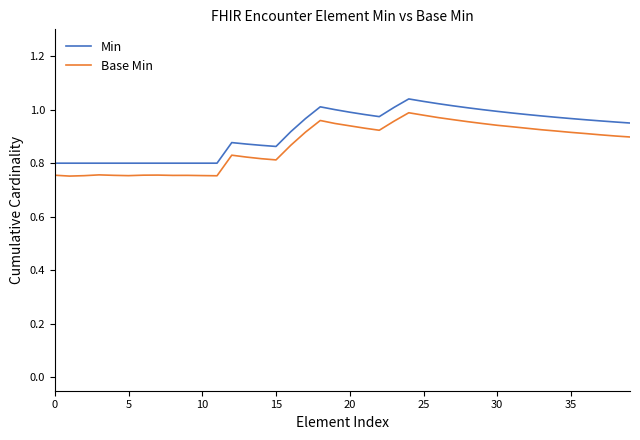

Which series has the largest total across all categories?

Min